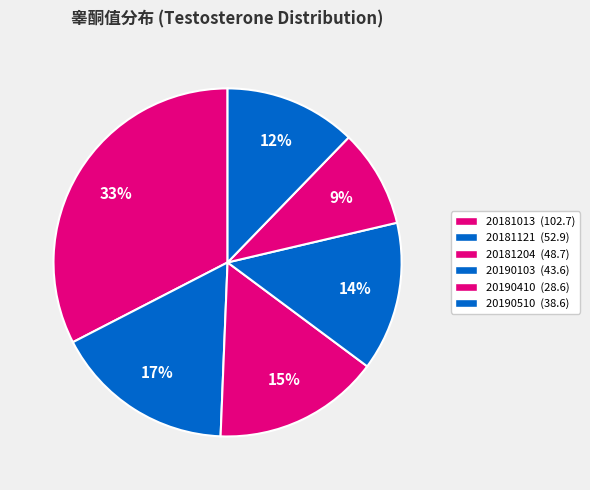

To the nearest percent, what is the combined percentage of 20190510 and 20190410?

21%